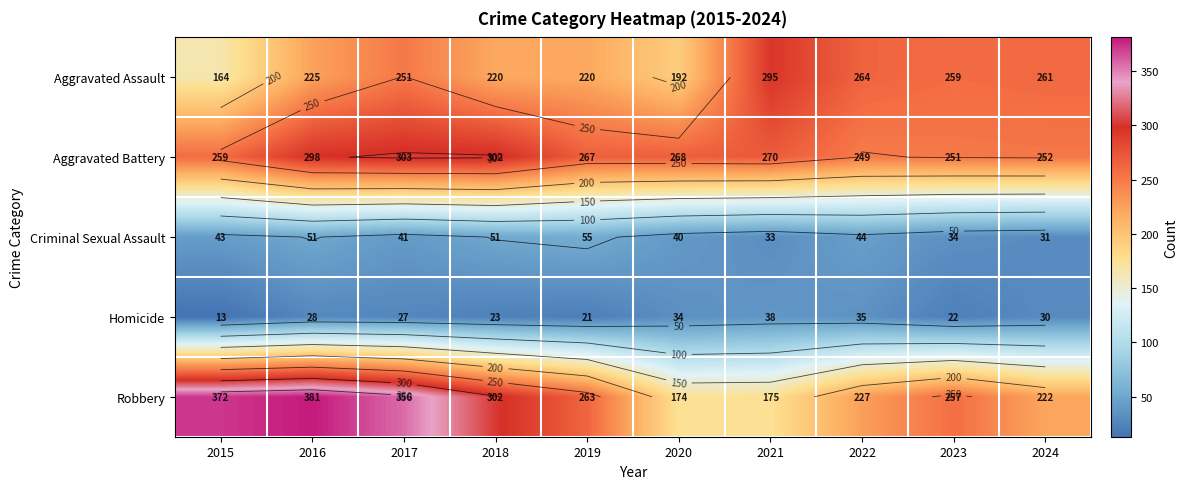

List the series in order of their peak value, highest first.

Robbery, Aggravated Battery, Aggravated Assault, Criminal Sexual Assault, Homicide